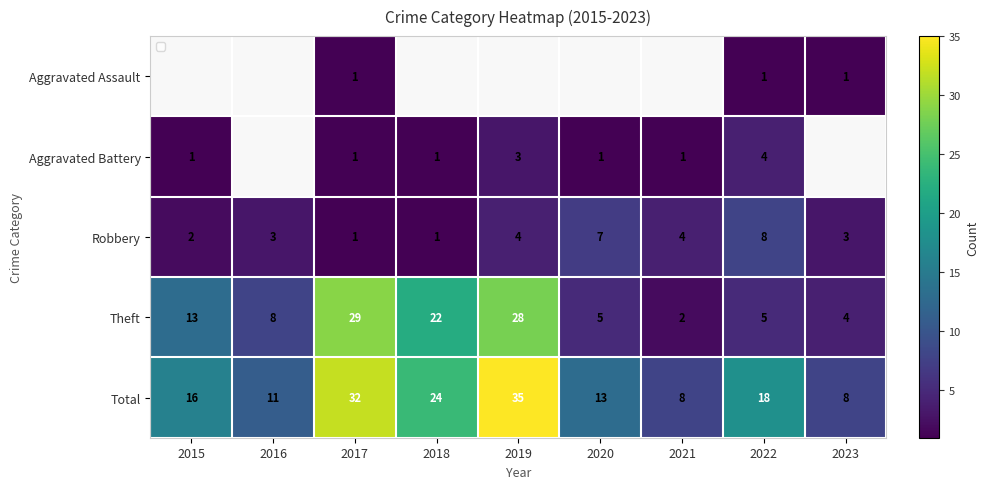

How many data points does each series have?

9